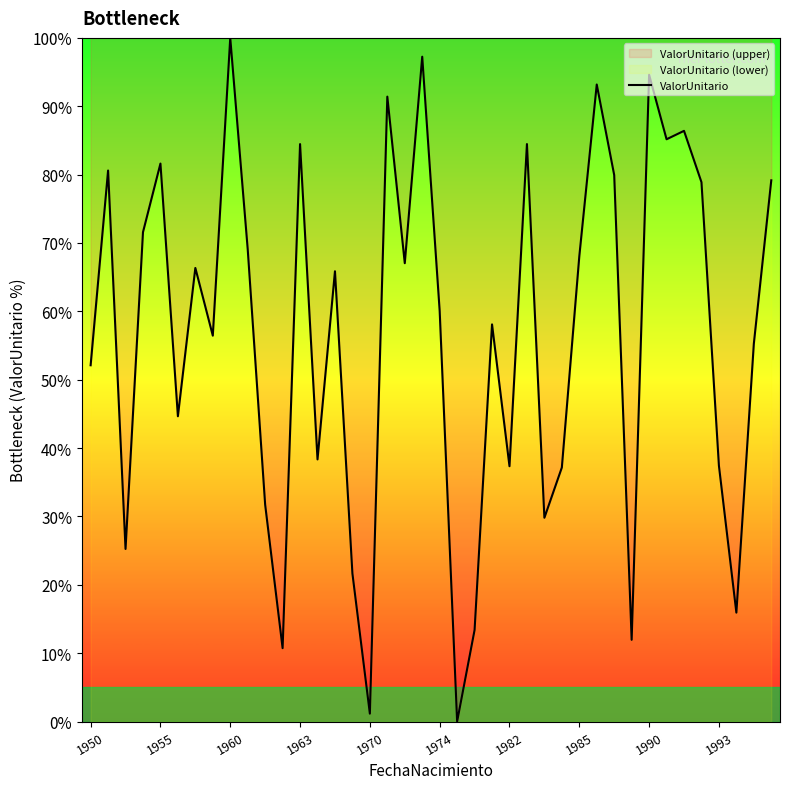

What is the maximum value shown in the chart?

100.0